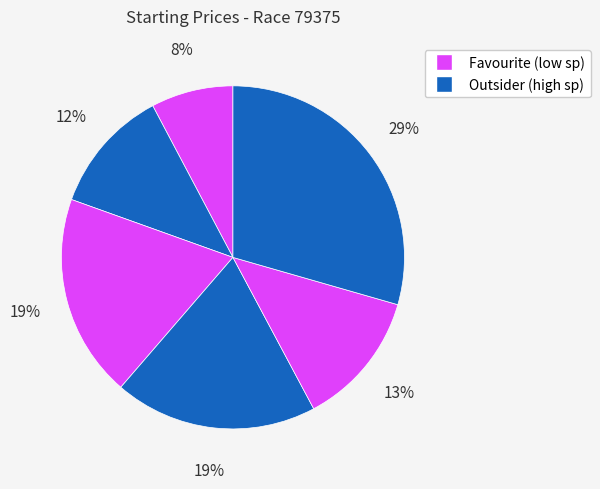

How many slices are in this pie chart?

6